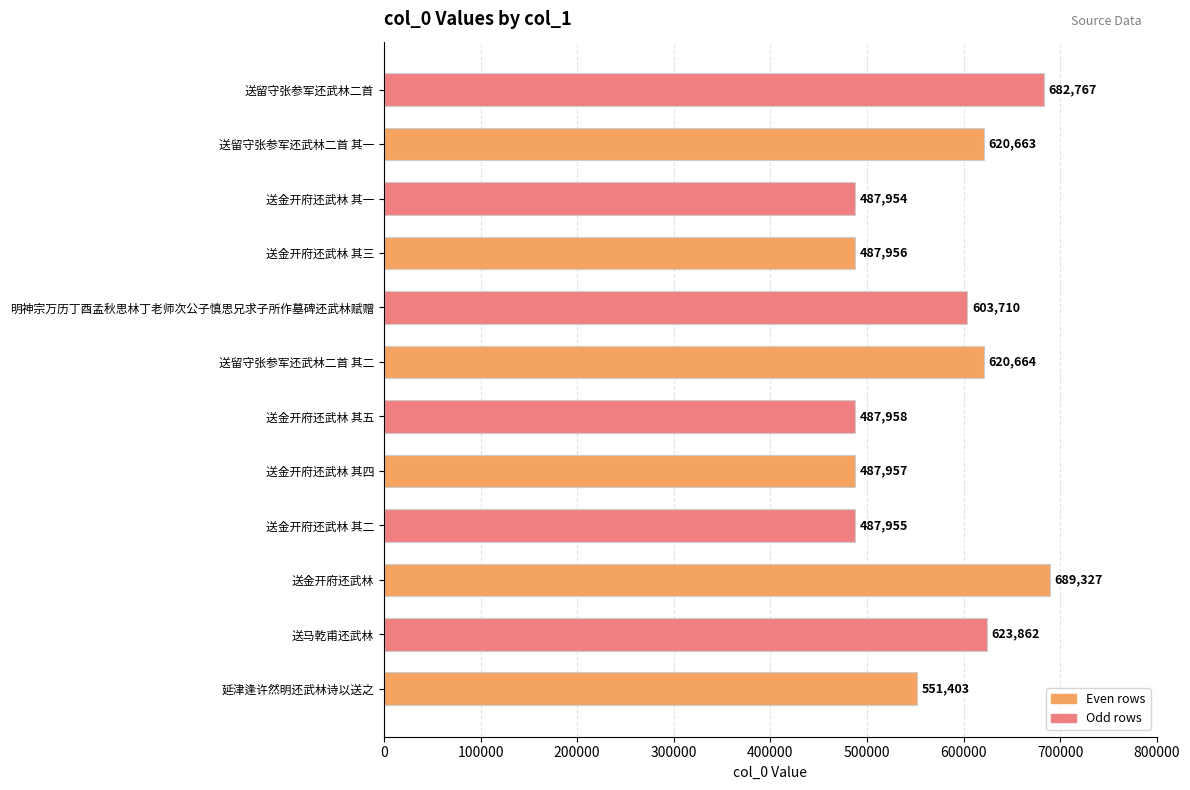

Does the chart contain stacked bars?

No